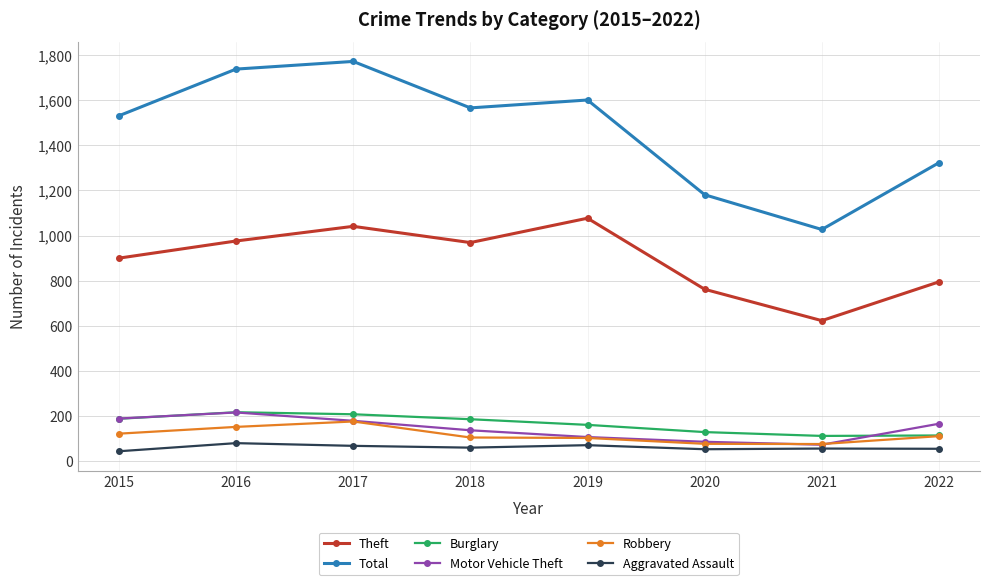

At which label is Total closest to 1399?

2022